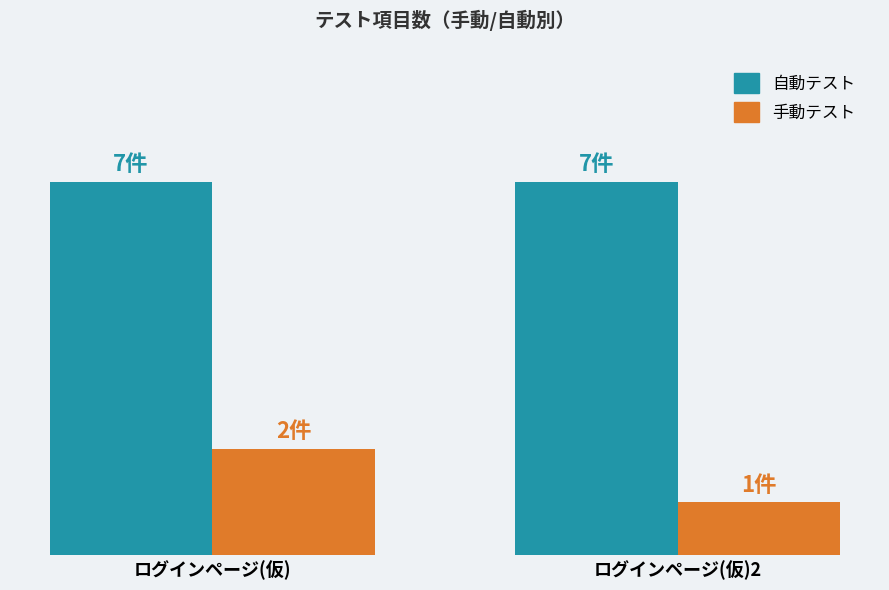

What is the difference between the highest and lowest values at ログインページ(仮)?

5